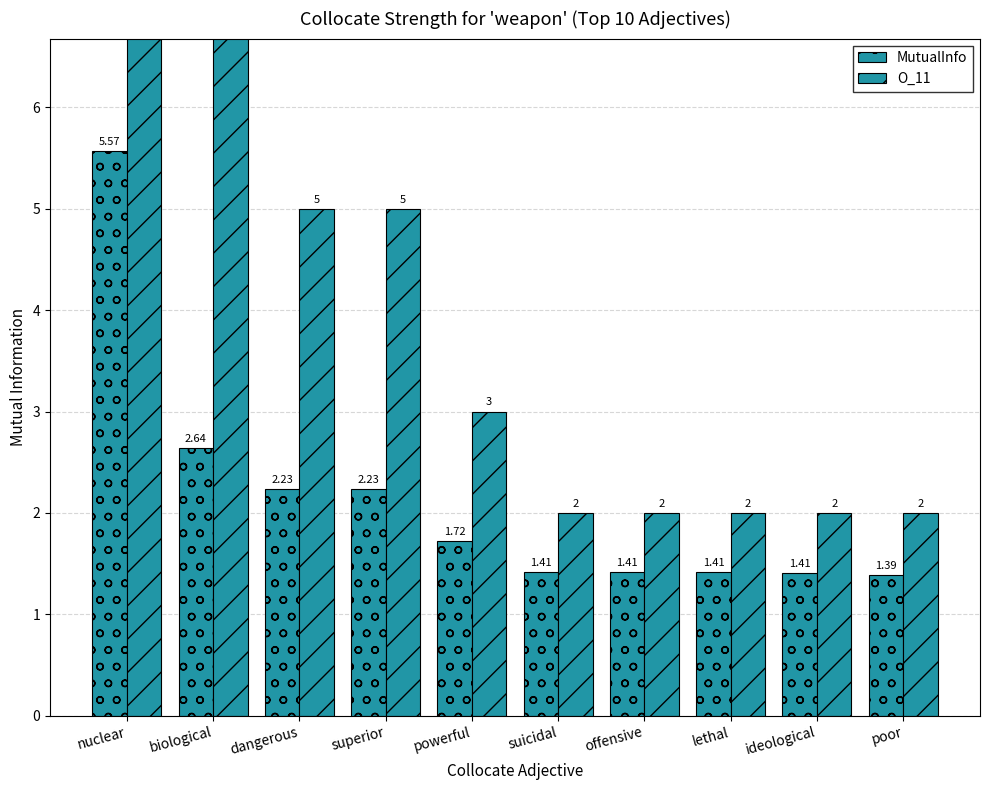

What is the minimum value for O_11?

2.0